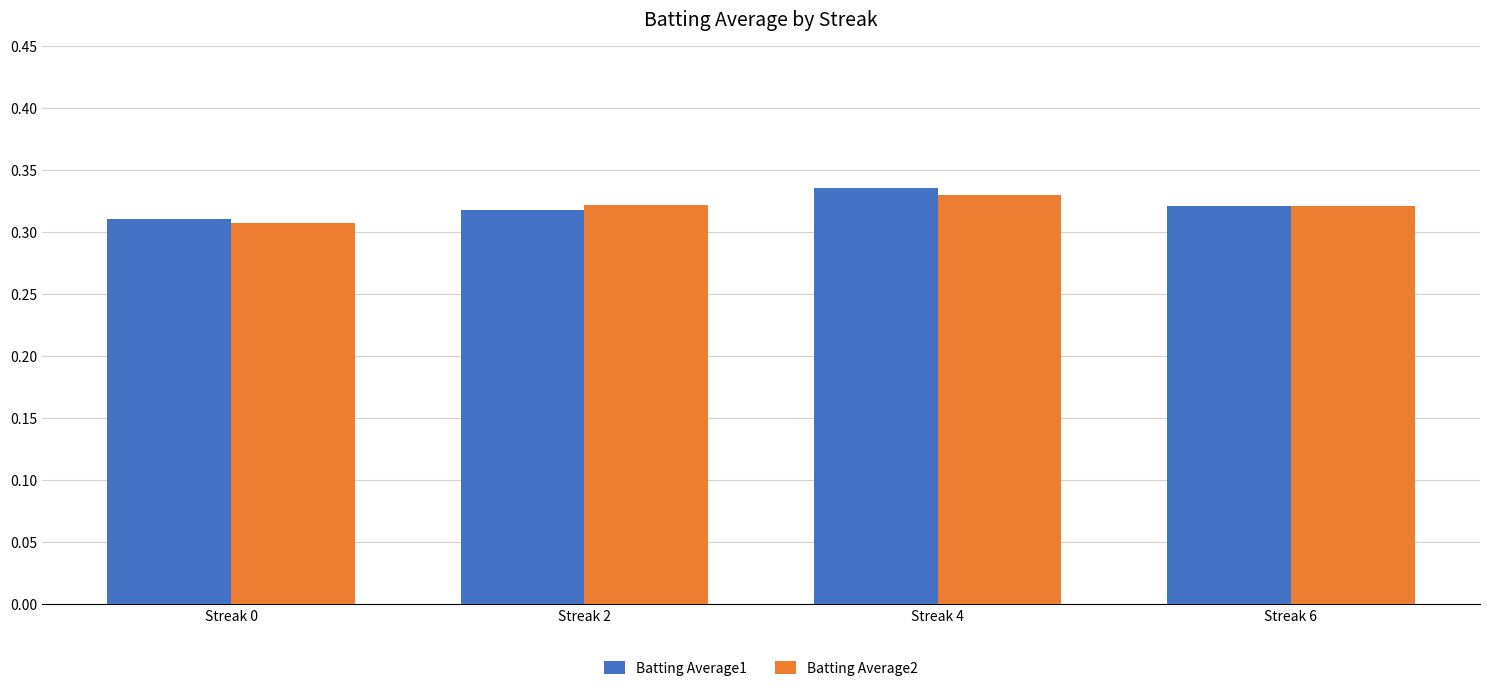

Which series has the largest range (max minus min)?

Batting Average1